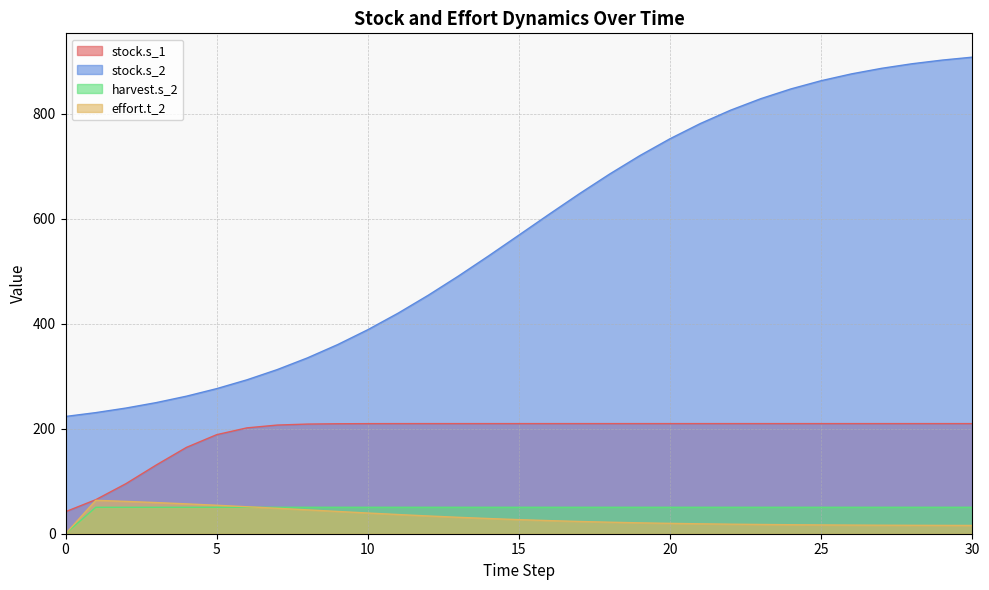

Which series has the largest range (max minus min)?

stock.s_2